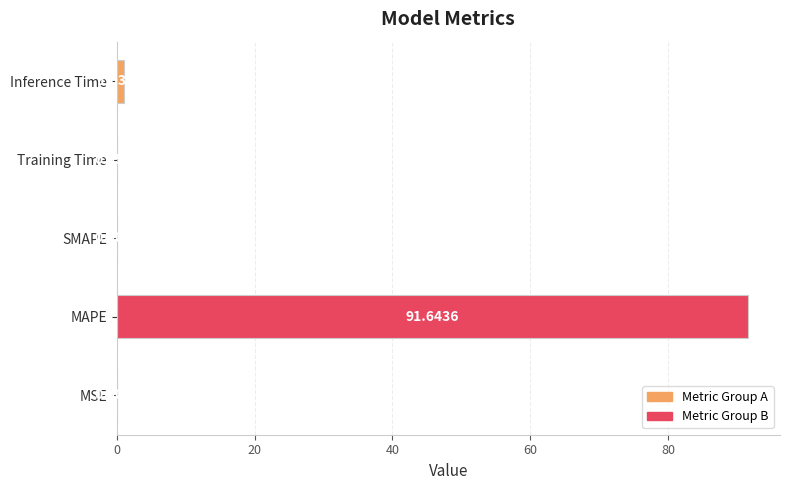

Are the bars horizontal?

Yes